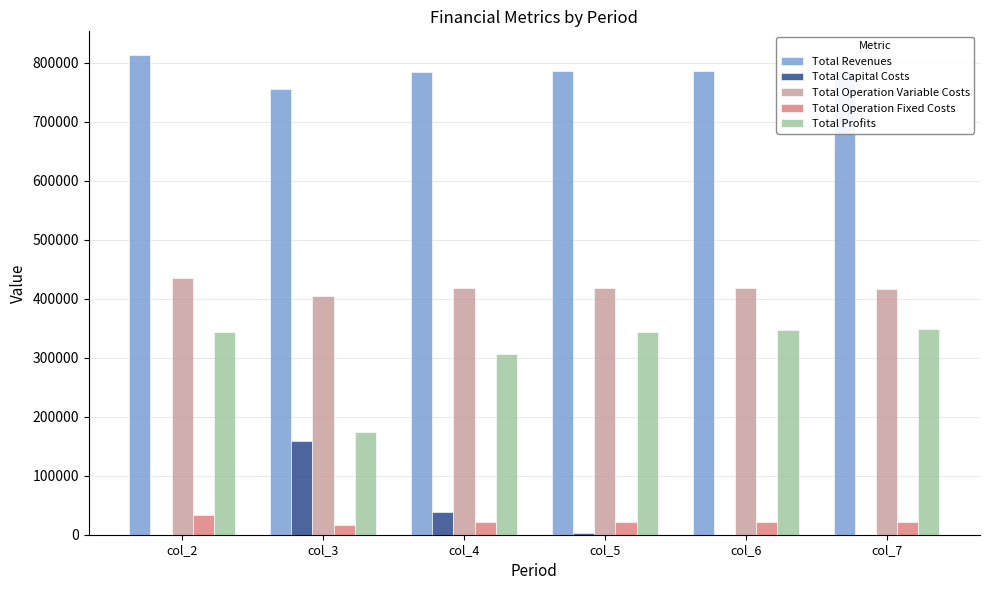

What is the sum of all Total Profits values?

1865388.7